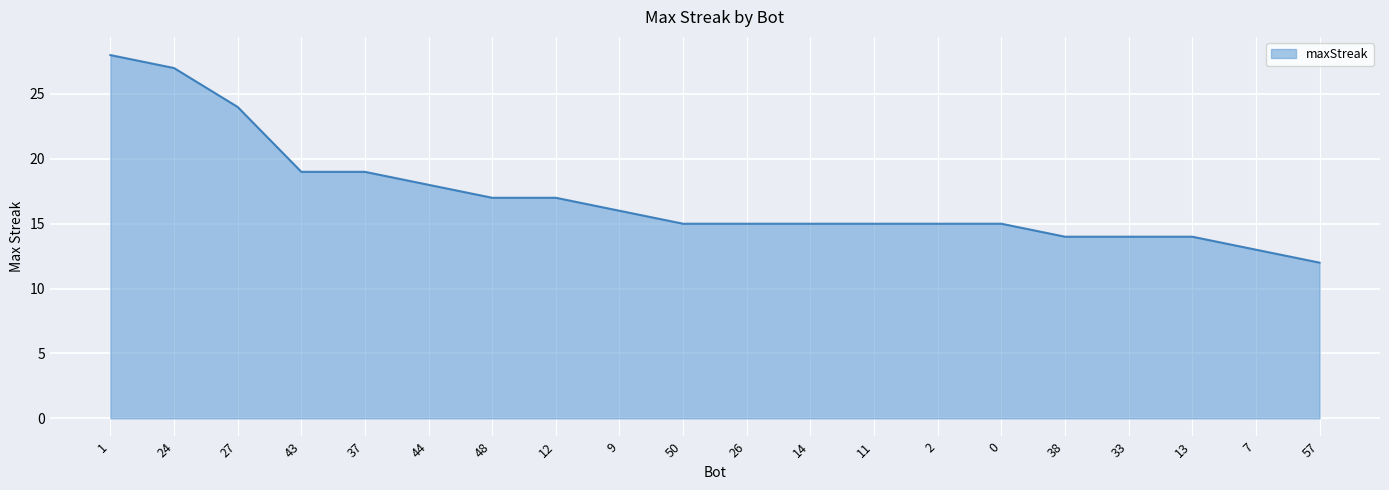

What is the sum of the values at 57 and 11?

27